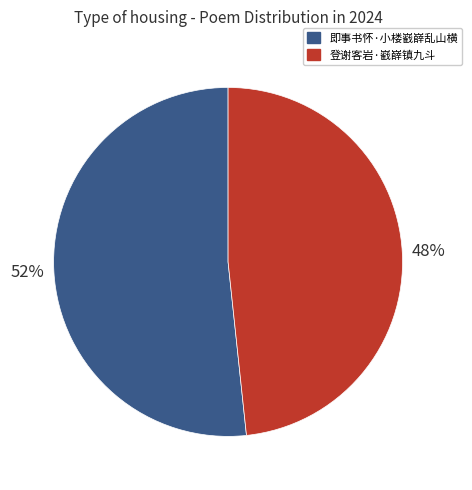

To the nearest percent, what portion does 即事书怀·小楼巀嶭乱山横 represent?

52%